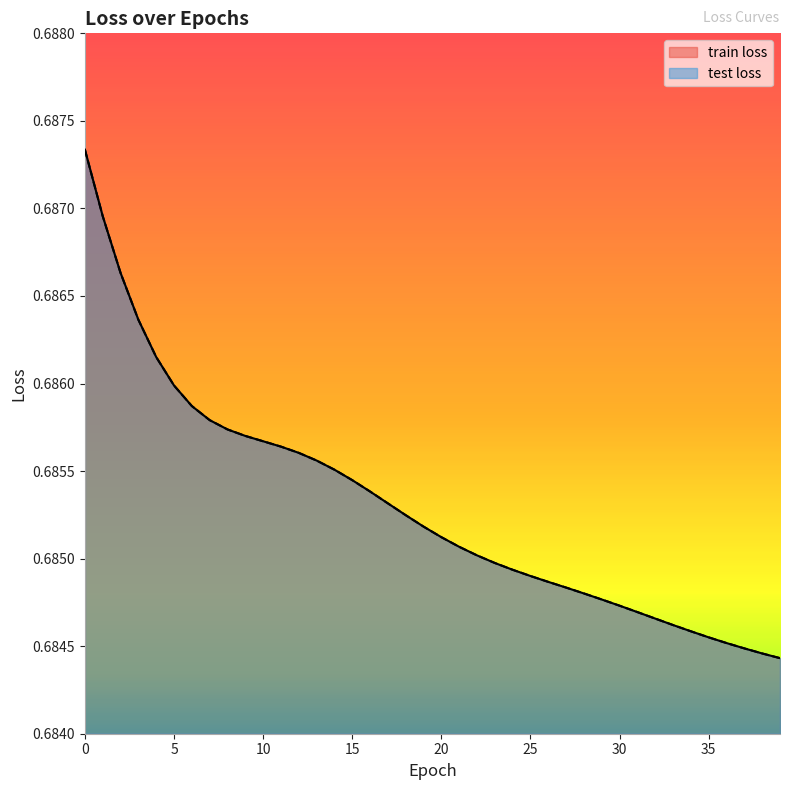

Reading left to right, list all the values displayed in this chart.

train loss: 0.7	0.7	0.7	0.7	0.7	0.7	0.7	0.7	0.7	0.7	0.7	0.7	0.7	0.7	0.7	0.7	0.7	0.7	0.7	0.7	0.7	0.7	0.7	0.7	0.7	0.7	0.7	0.7	0.7	0.7	0.7	0.7	0.7	0.7	0.7	0.7	0.7	0.7	0.7	0.7
test loss: 0.7	0.7	0.7	0.7	0.7	0.7	0.7	0.7	0.7	0.7	0.7	0.7	0.7	0.7	0.7	0.7	0.7	0.7	0.7	0.7	0.7	0.7	0.7	0.7	0.7	0.7	0.7	0.7	0.7	0.7	0.7	0.7	0.7	0.7	0.7	0.7	0.7	0.7	0.7	0.7